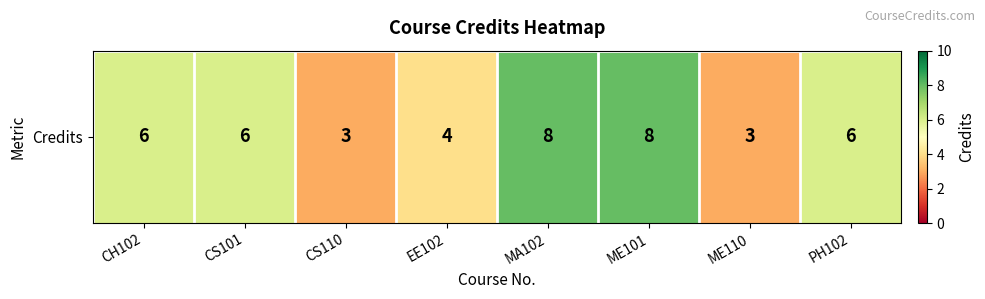

What is the sum of the values at ME110 and CS101?

9